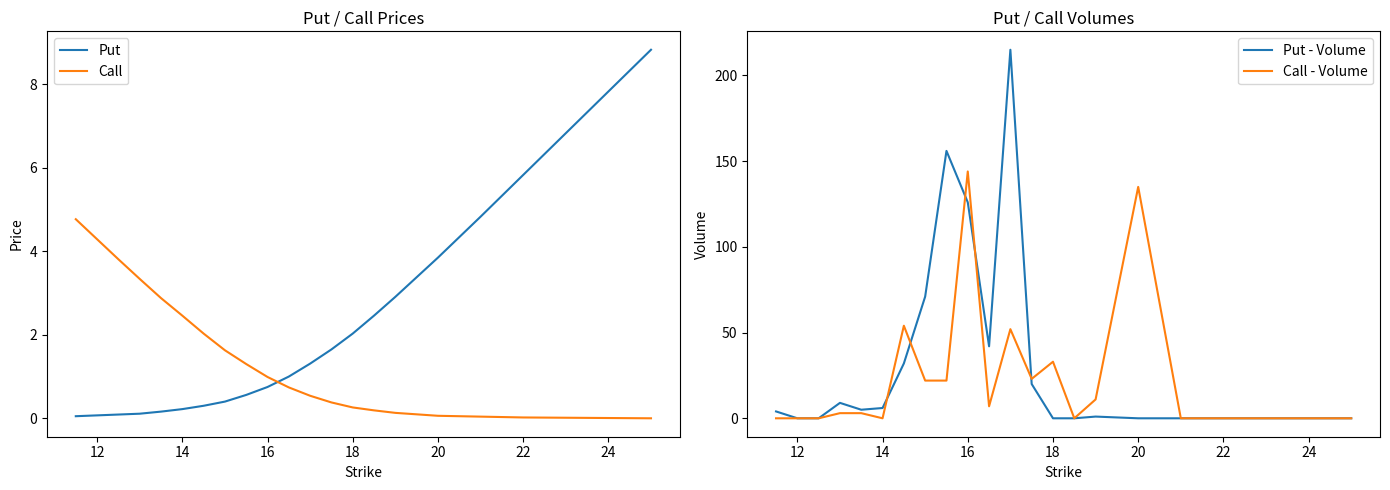

Is it true that Put - Volume equals -84 at 22?

False